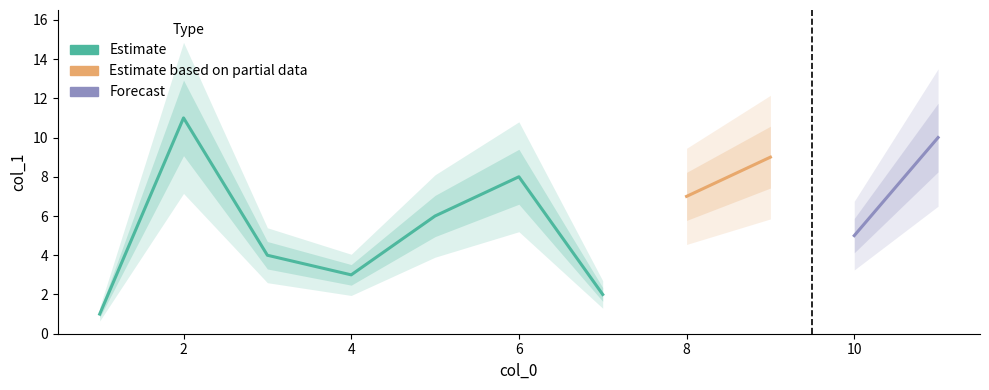

True or false: the data shows 3 at 4.

True